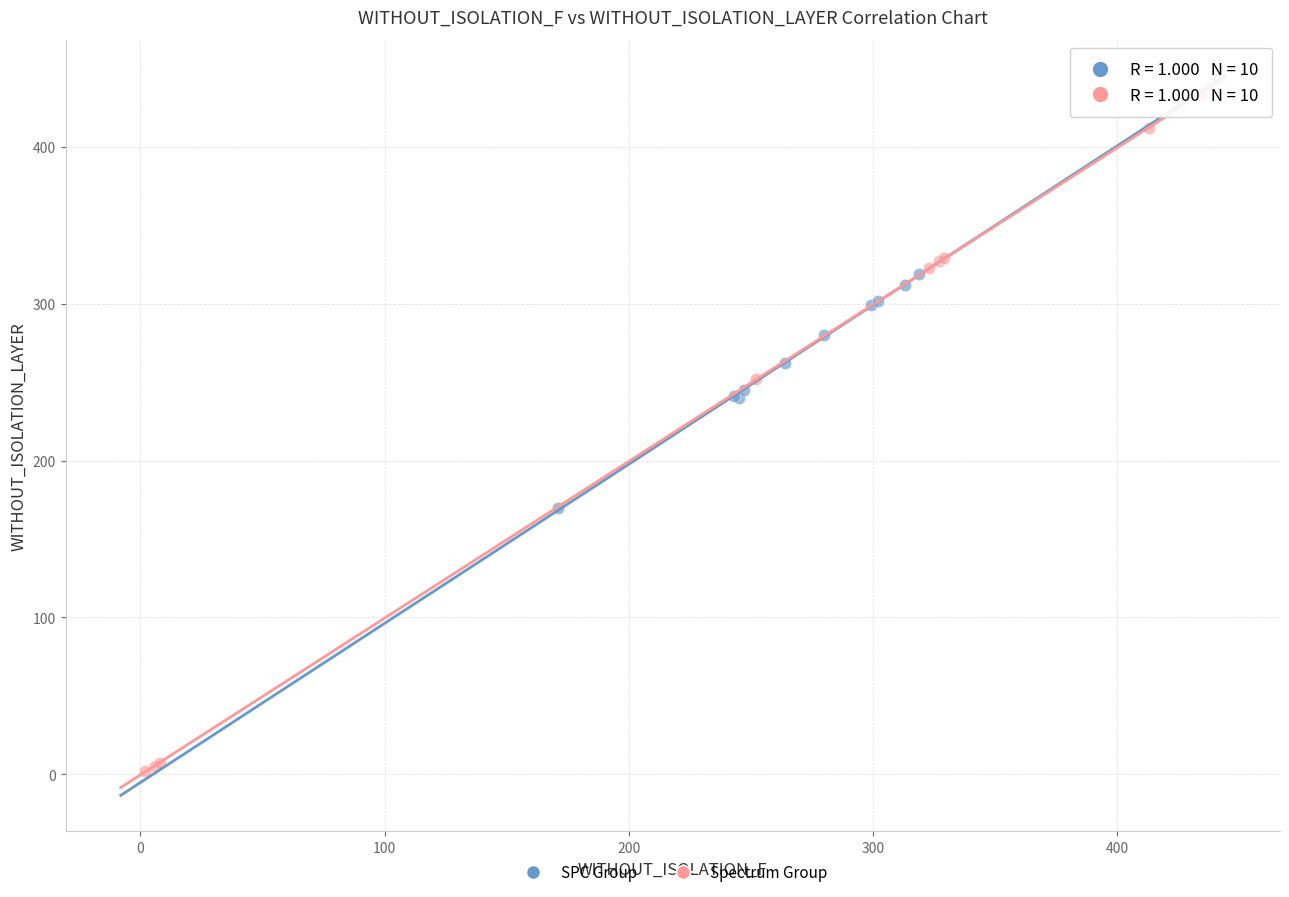

Which series has the widest spread of Y values?

Spectrum Group